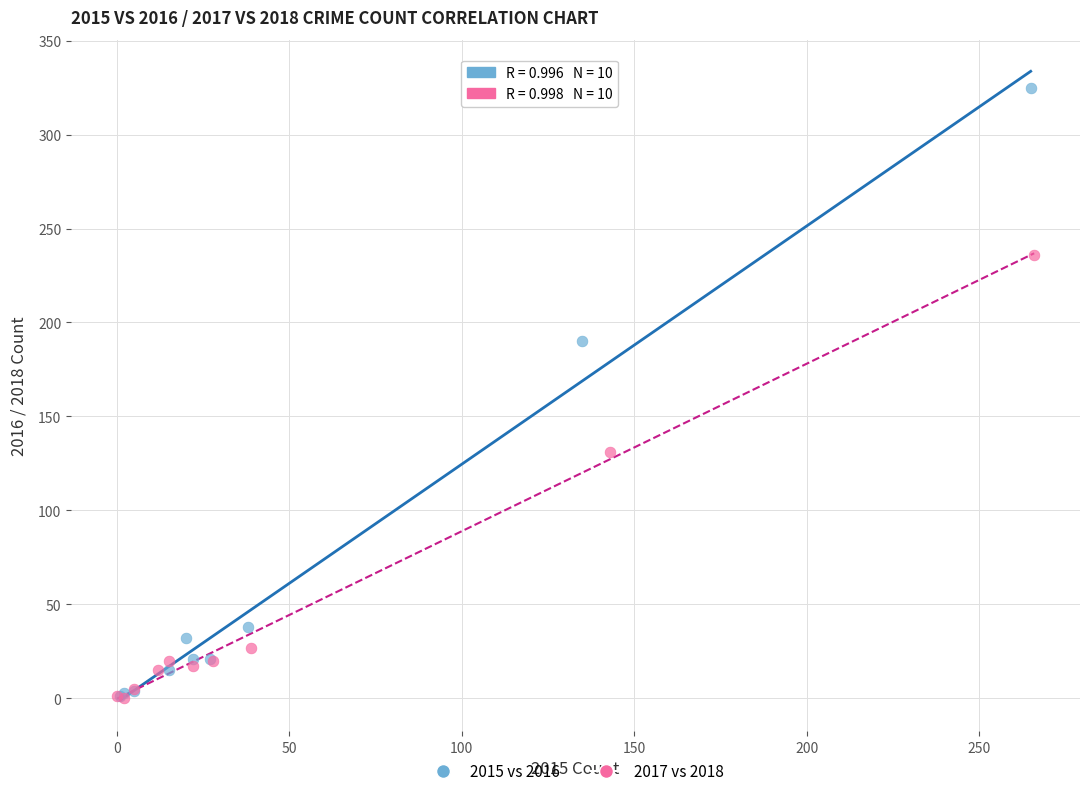

Which series reaches the maximum Y coordinate?

2015 vs 2016